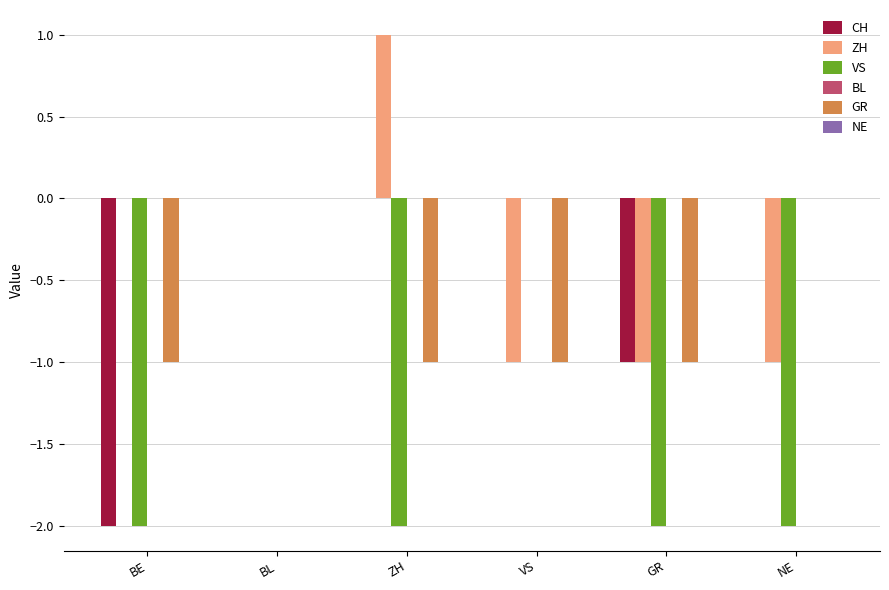

Which label corresponds to the largest value in the chart?

ZH